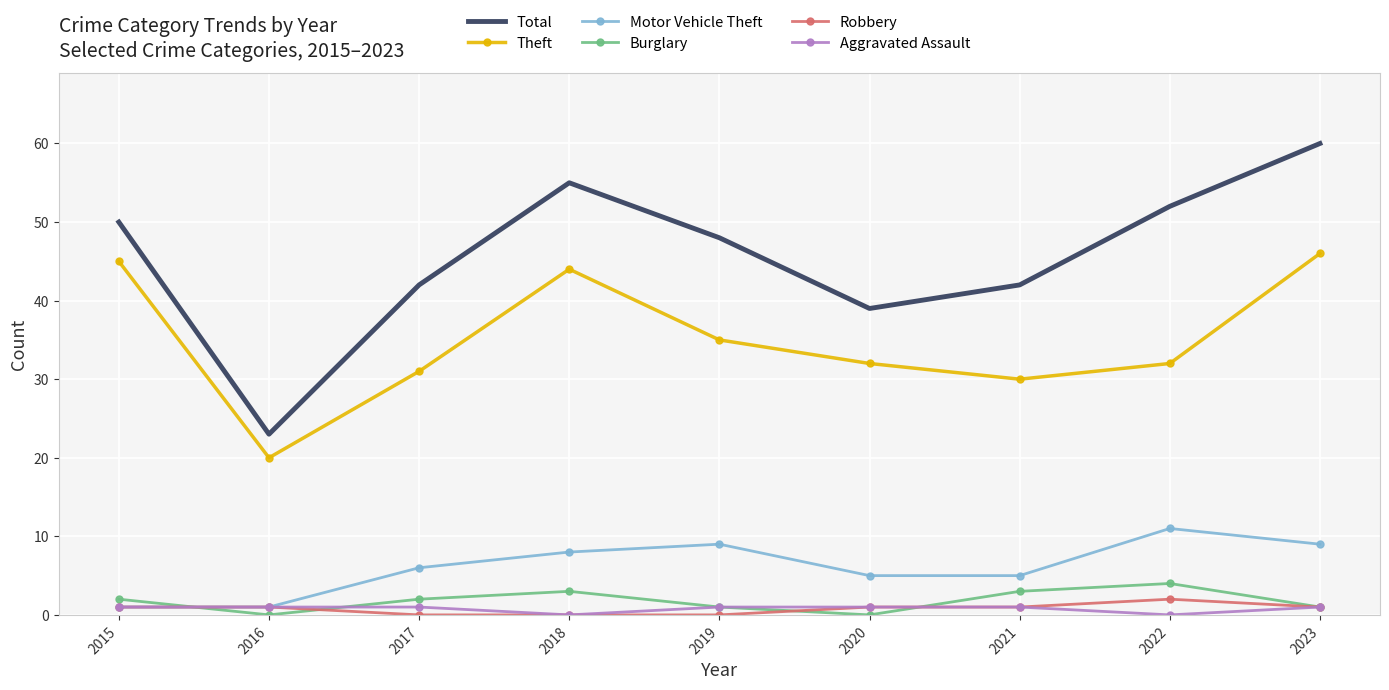

The Theft series shows 44 at 2018. True or false?

True